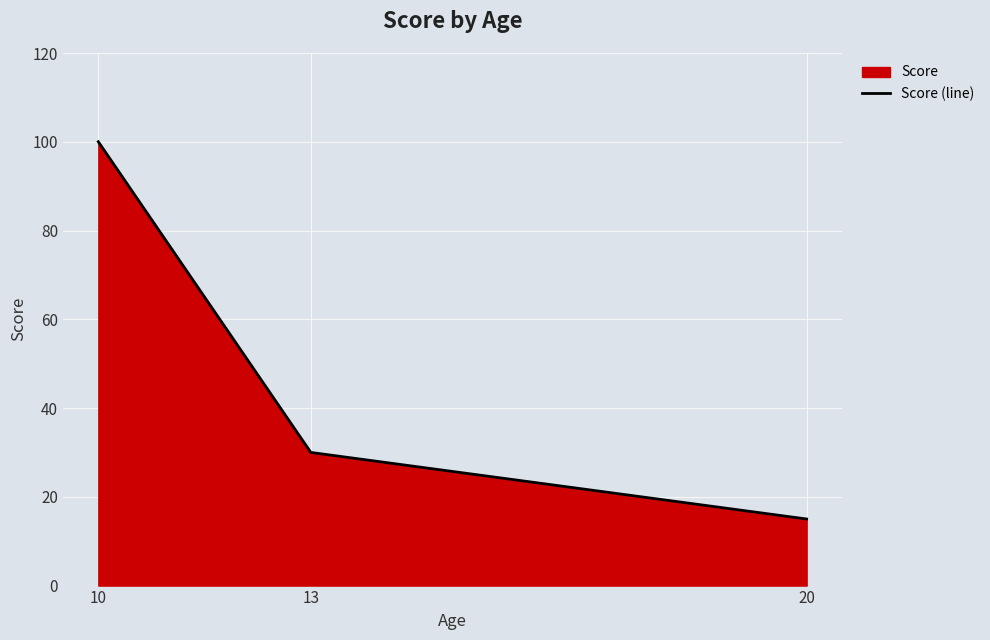

What is the value of the 3rd point from the left?

15